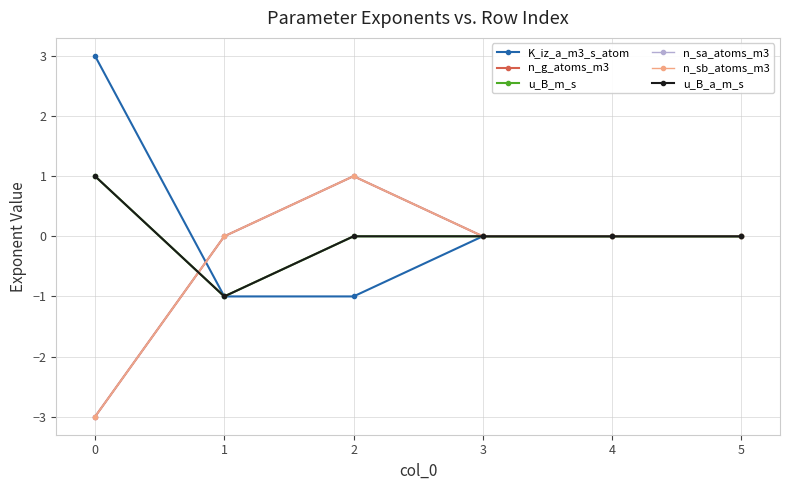

The value of u_B_a_m_s at 0 is 1. True or false?

True